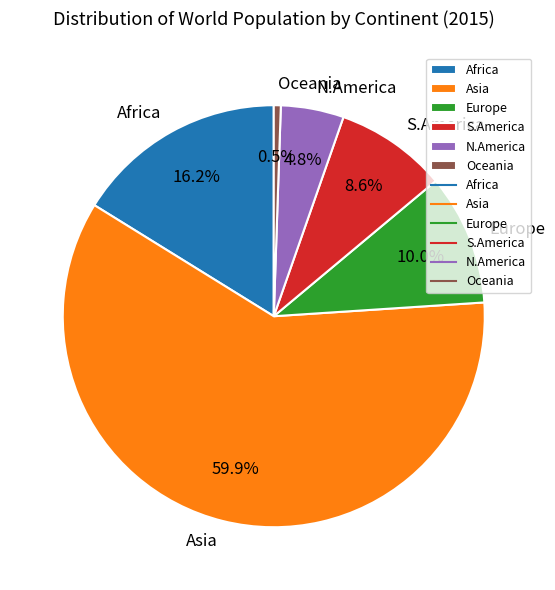

Between S.America and Europe, which is larger?

Europe